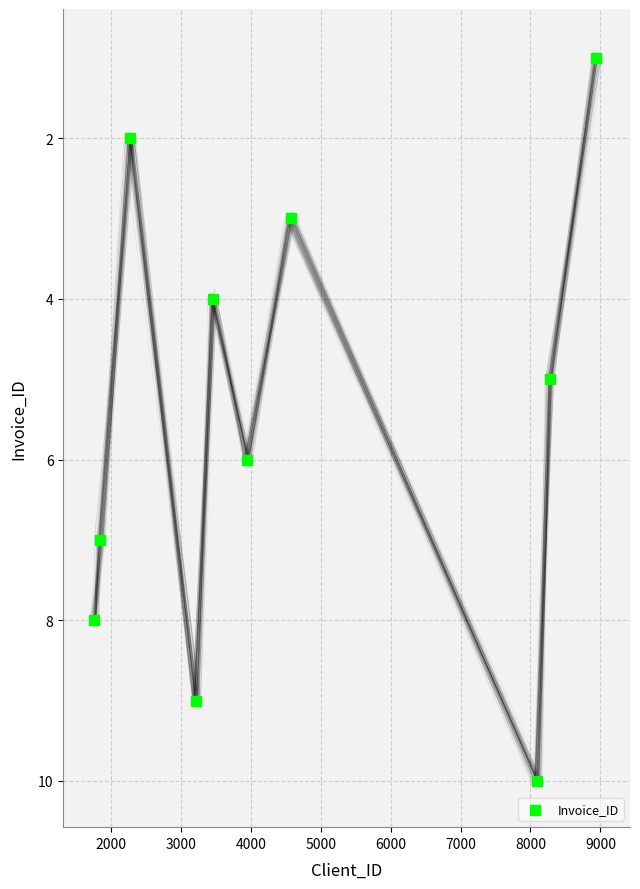

What is the range of Y values (max minus min)?

9